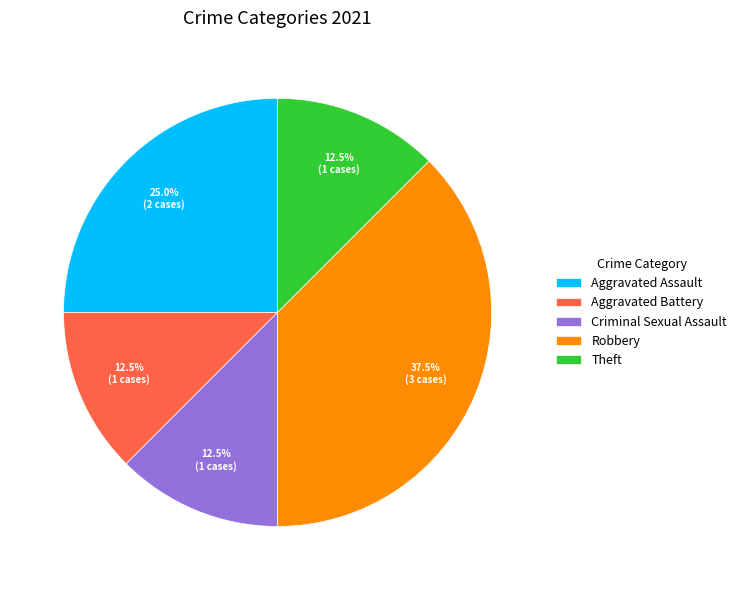

Is there any slice that represents more than half of the pie?

No